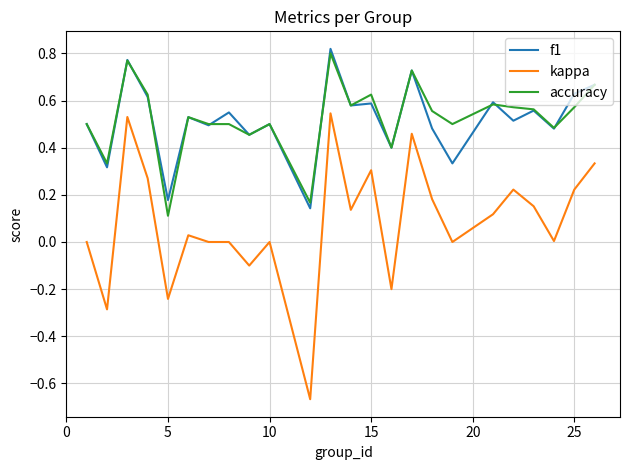

True or false: kappa and f1 intersect in this chart.

False